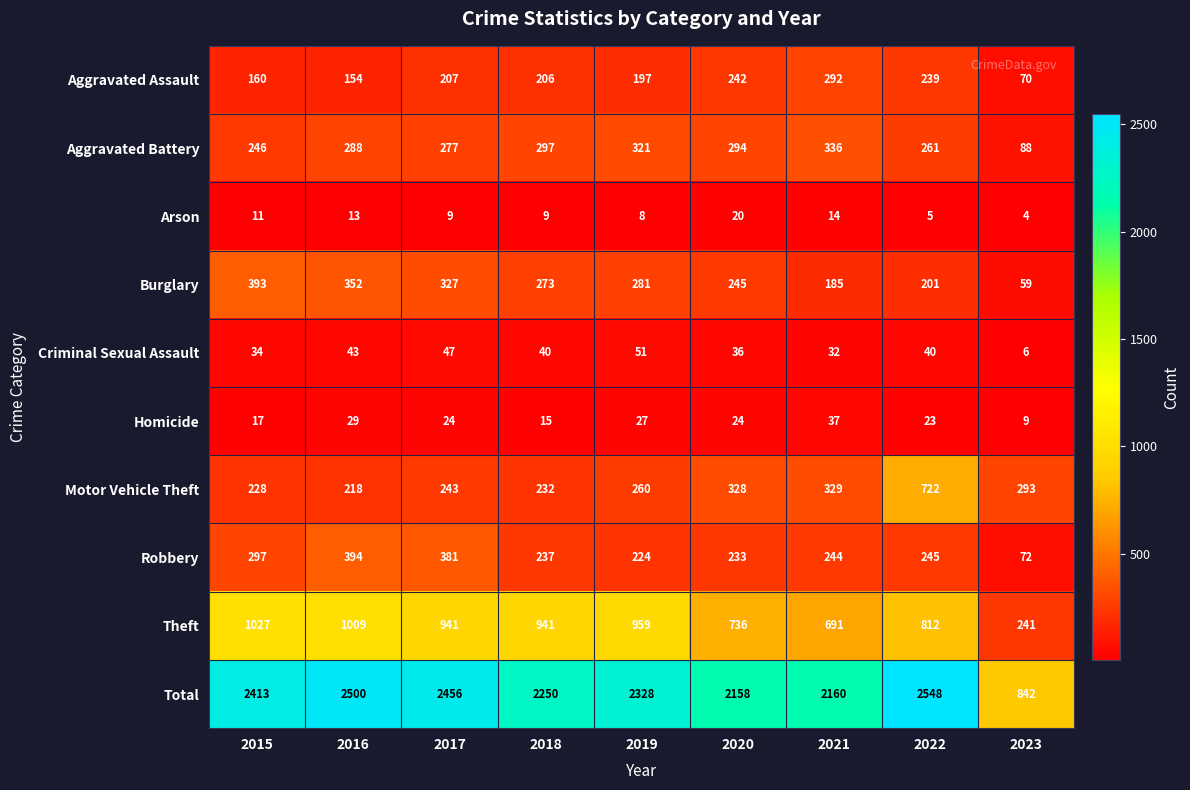

What is the difference between the second highest and minimum values in the Criminal Sexual Assault series?

41